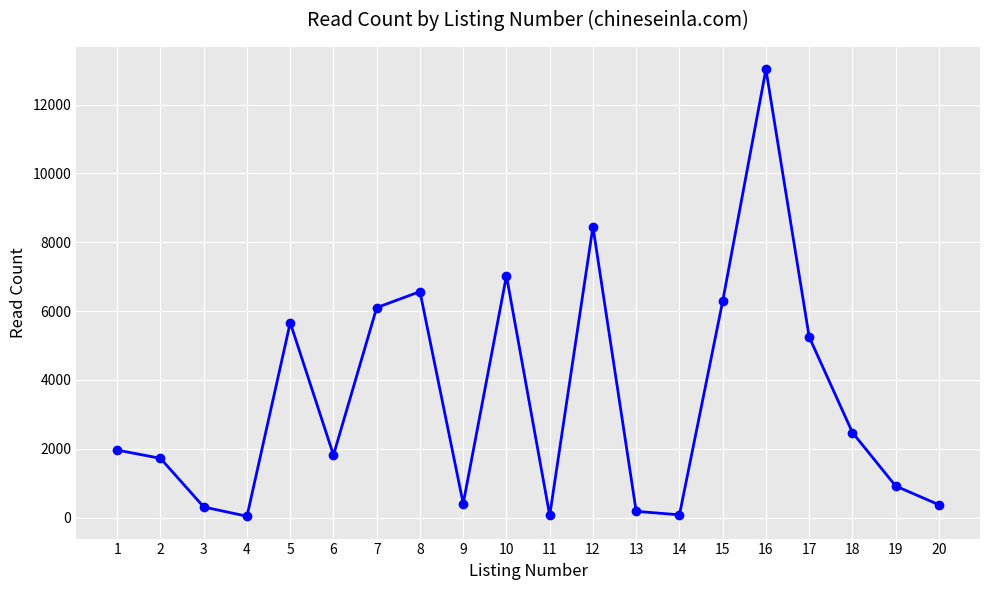

Approximately how many times larger is the value at 10 compared to 1?

3.6